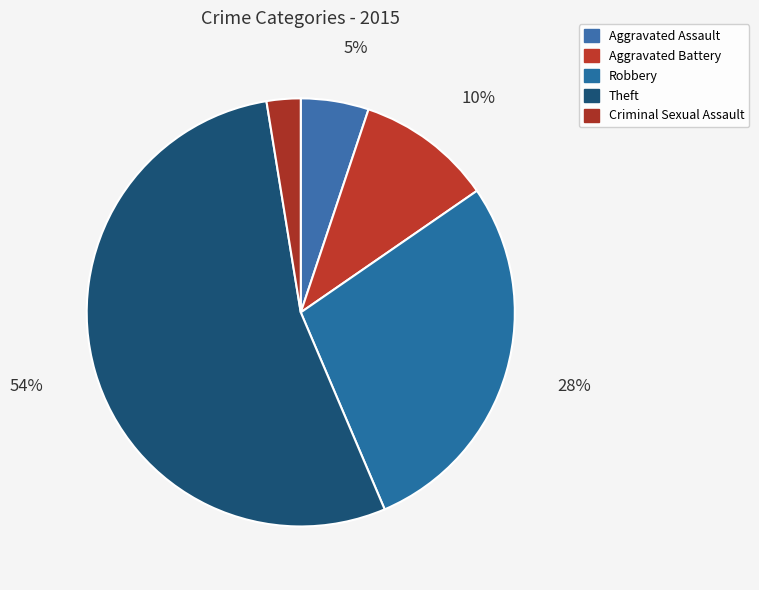

What is the largest slice in the pie chart?

Theft